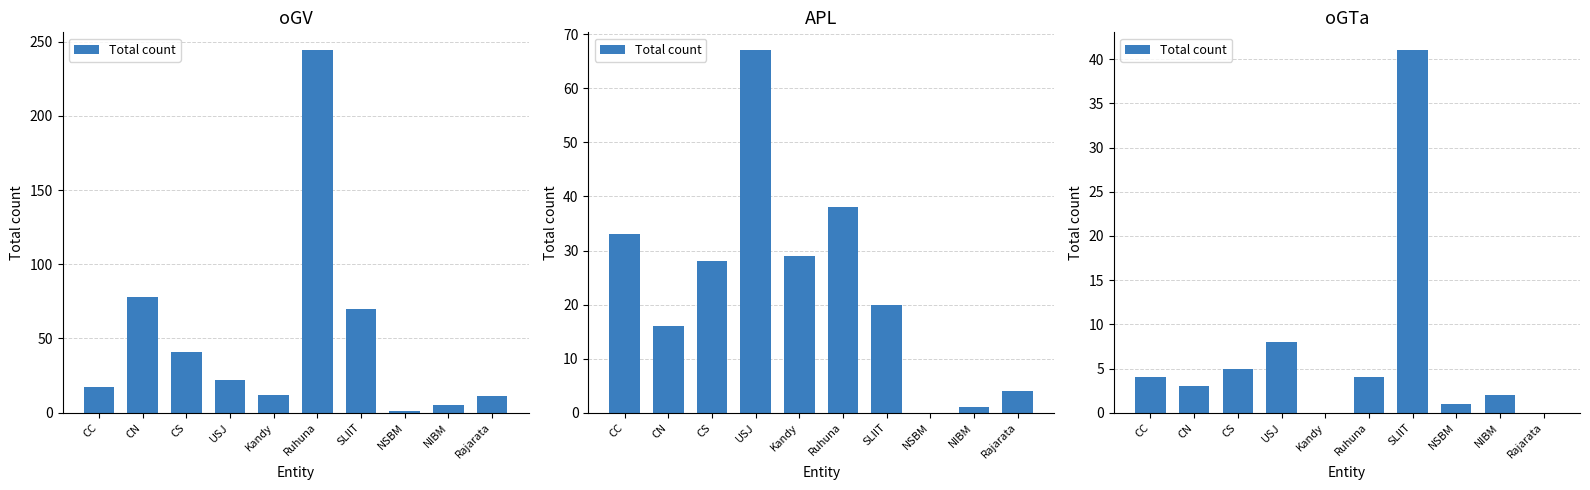

At which label is the value closest to 20?

USJ